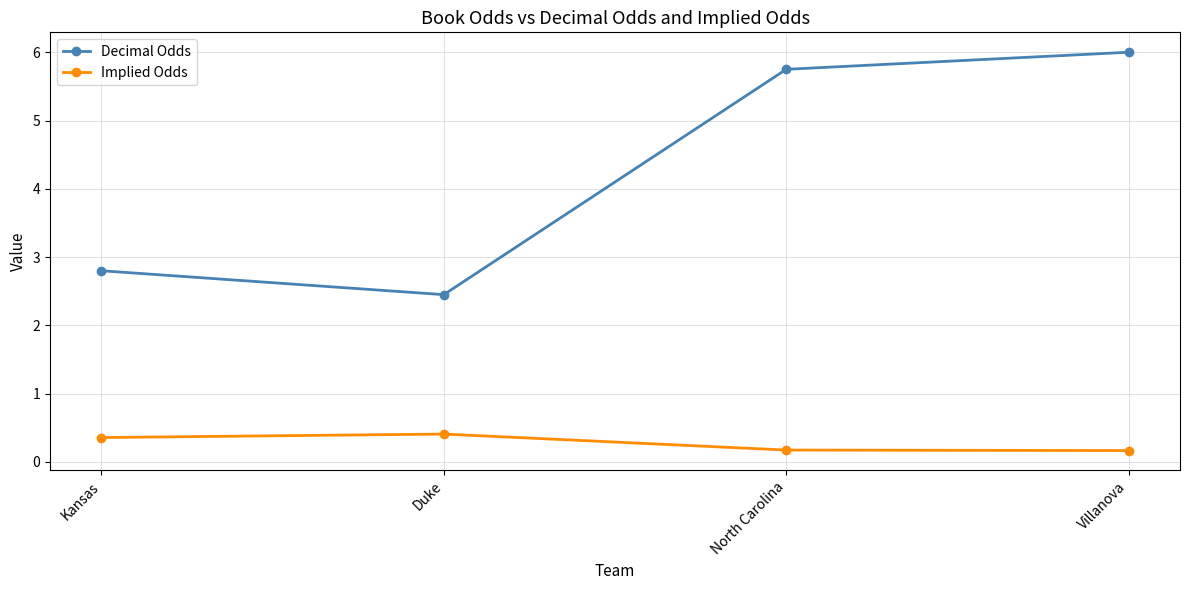

Reading left to right, extract all data points from this chart.

Decimal Odds: 2.8	2.5	5.8	6.0
Implied Odds: 0.4	0.4	0.2	0.2